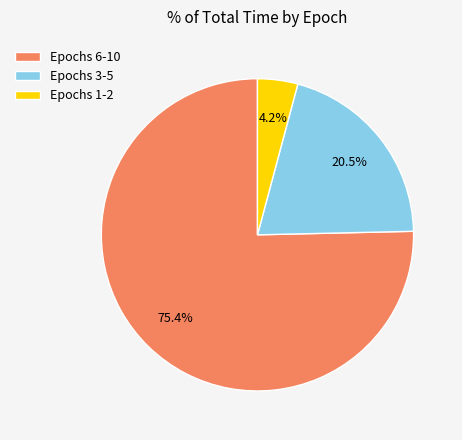

Approximately how many times larger is the value at Epochs 6-10 compared to Epochs 3-5?

3.7